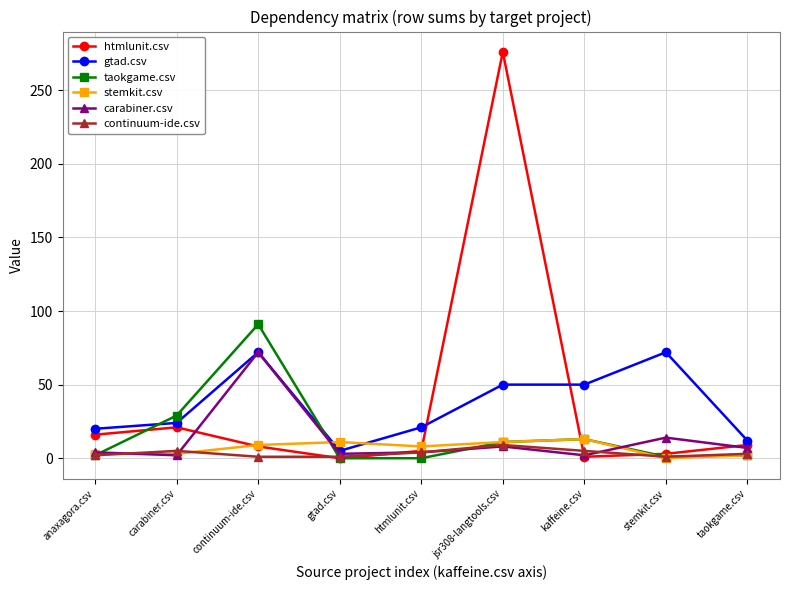

At which label does carabiner.csv reach its peak?

continuum-ide.csv